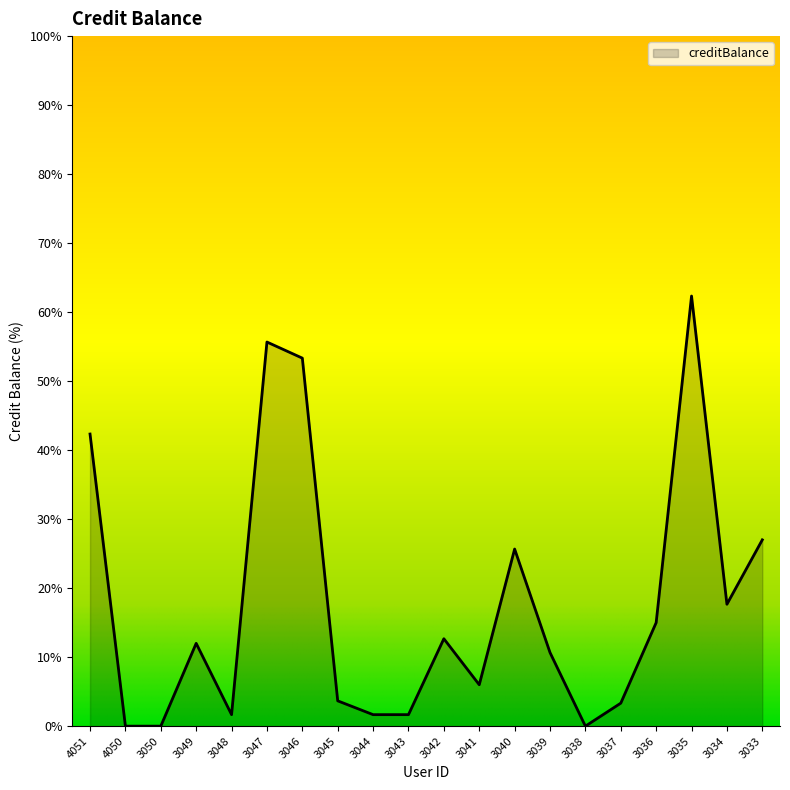

How many categories are shown in the chart?

20